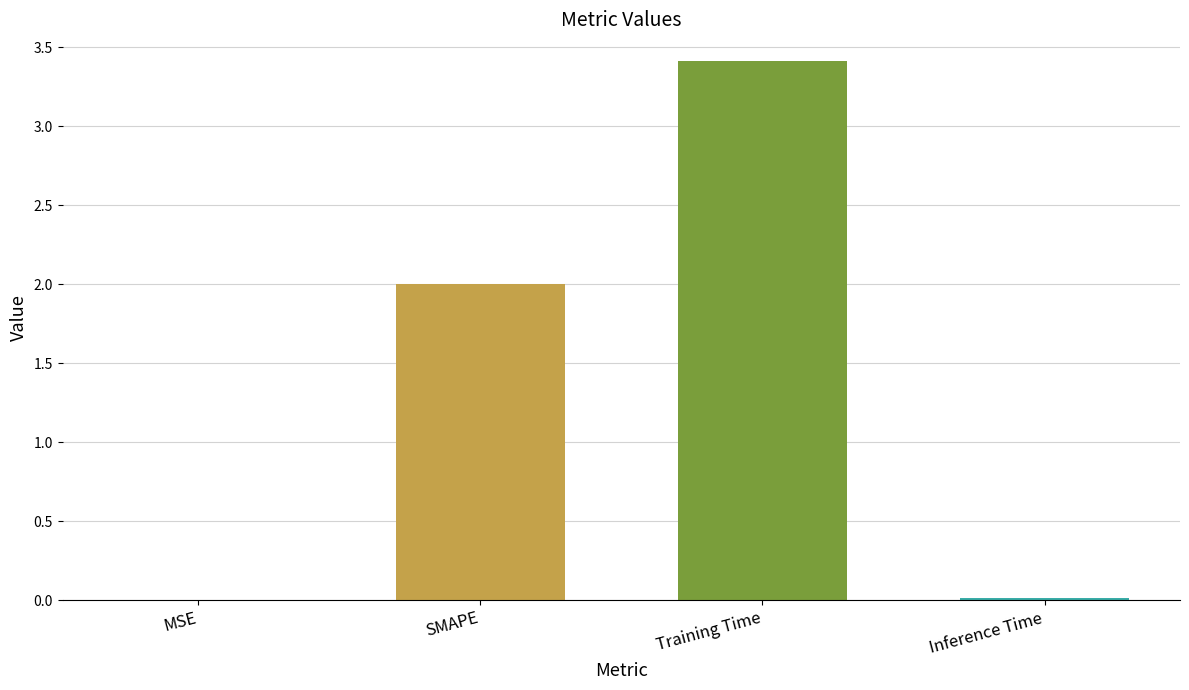

The value at SMAPE is 2.0. True or false?

True